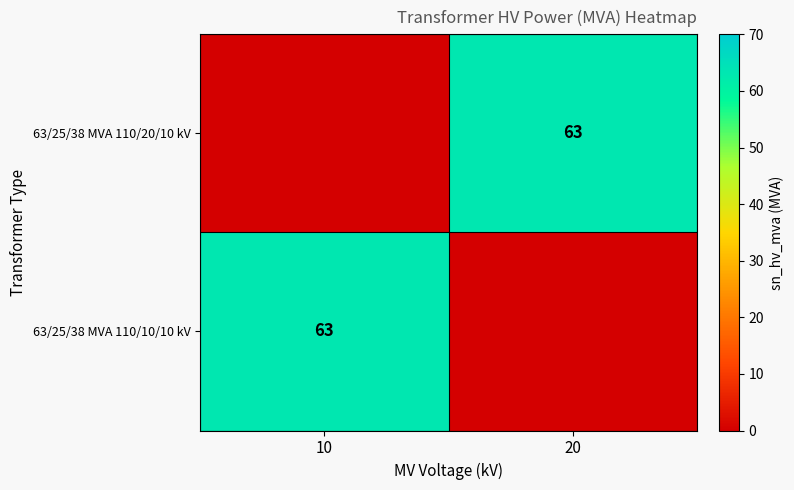

The value of 63/25/38 MVA 110/10/10 kV at 10 is 63. True or false?

True